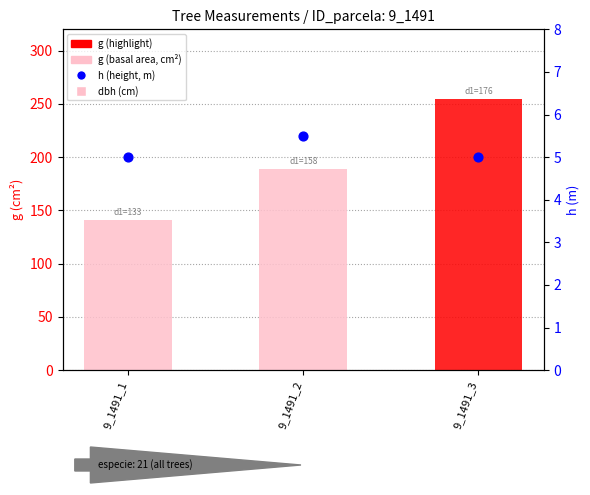

Which series has the widest spread of Y values?

g (basal area)